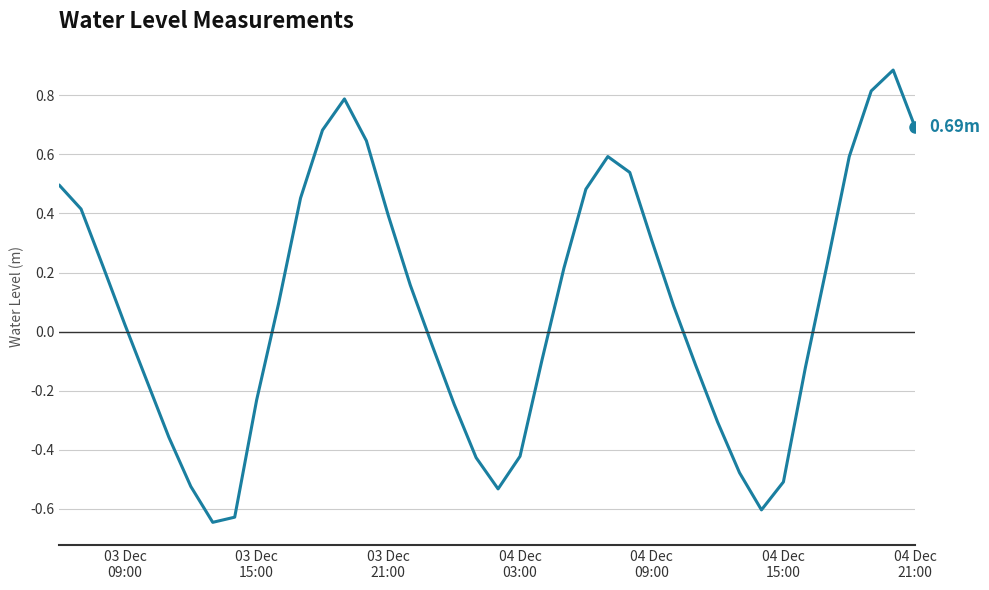

What is the difference between the maximum and minimum values?

1.5